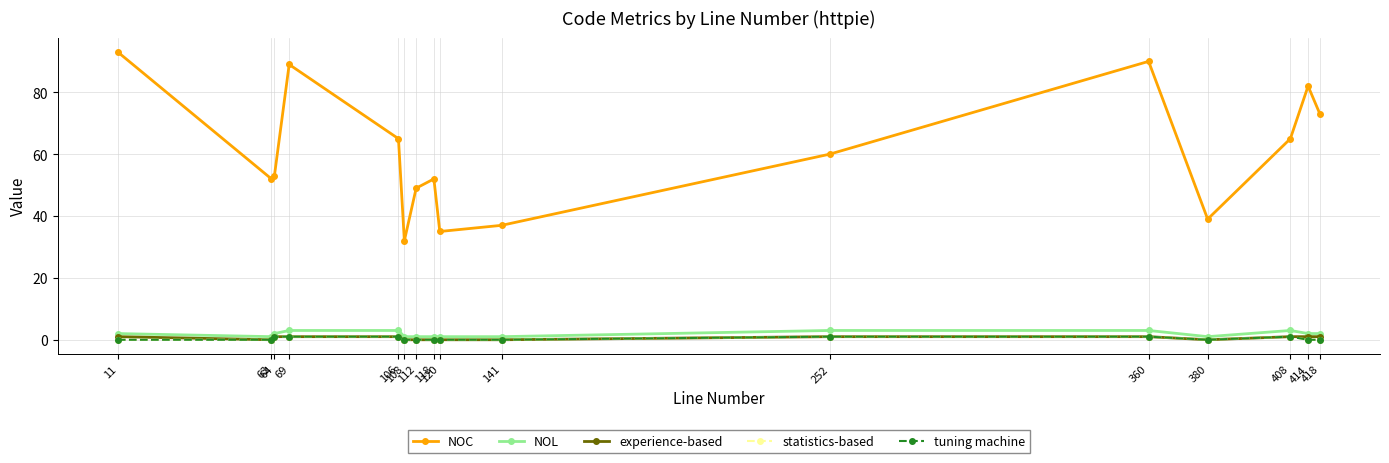

Between 64 and 118, which series saw the biggest shift?

NOC